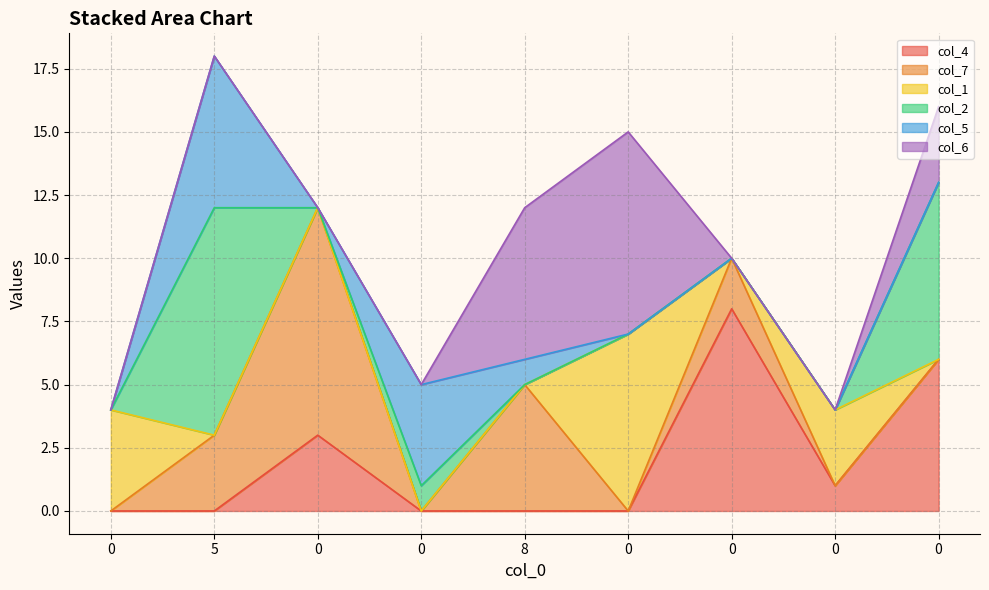

True or false: col_2 has a value of 7 at 0.

True